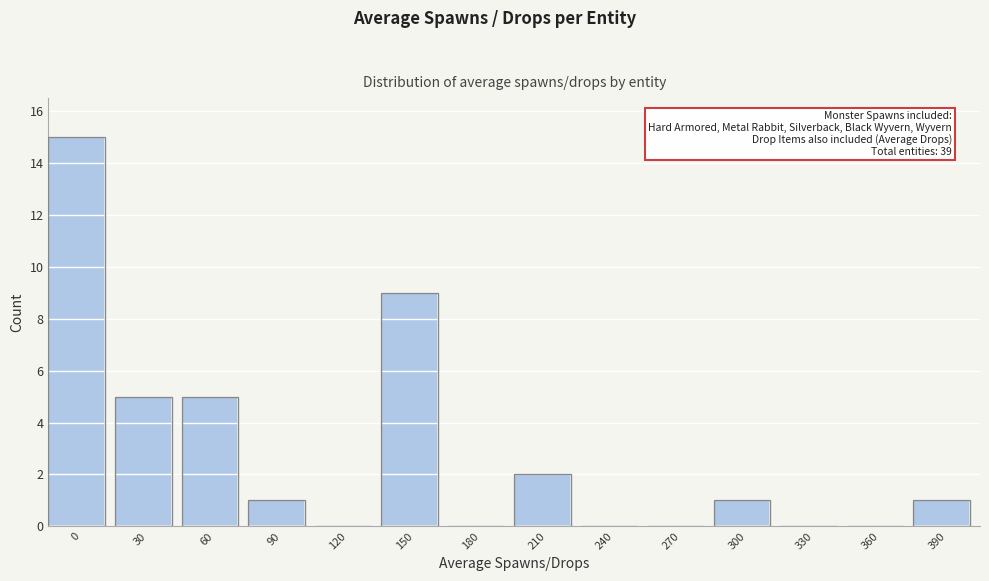

Reading left to right, list all the values displayed in this chart.

0=15	30=5	60=5	90=1	120=0	150=9	180=0	210=2	240=0	270=0	300=1	330=0	360=0	390=1